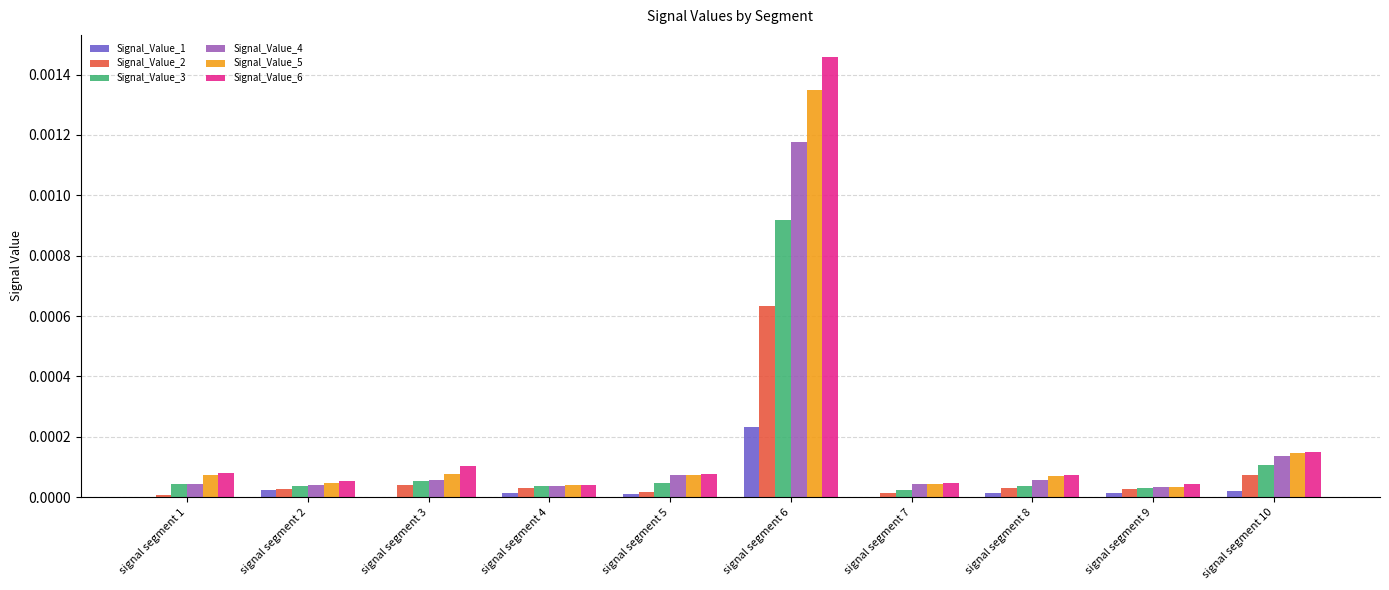

Which series has the largest total across all categories?

Signal_Value_6